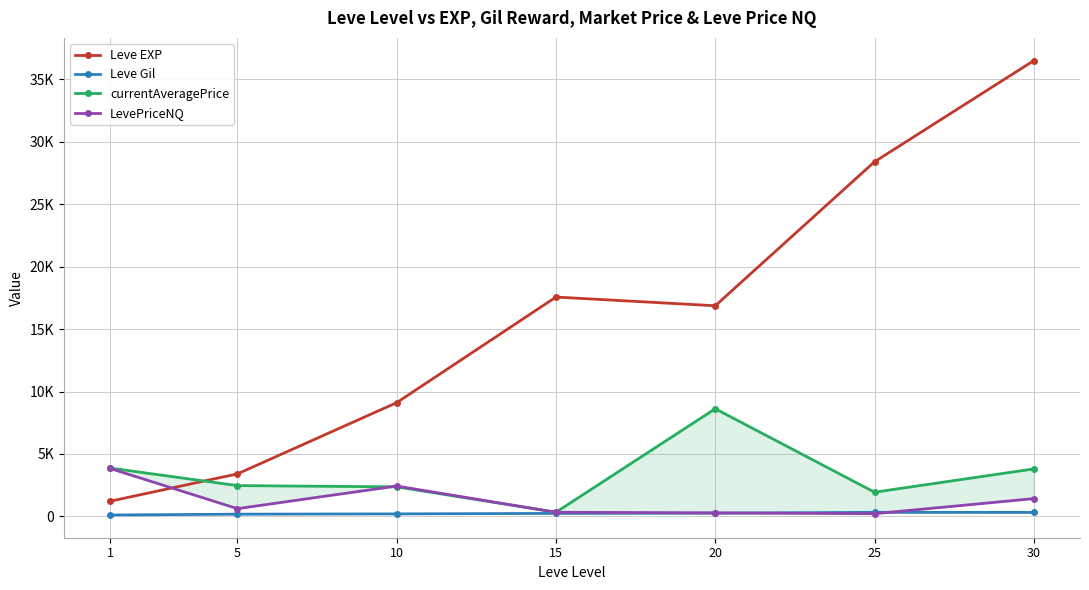

What is the average value of the Leve Gil series?

235.0